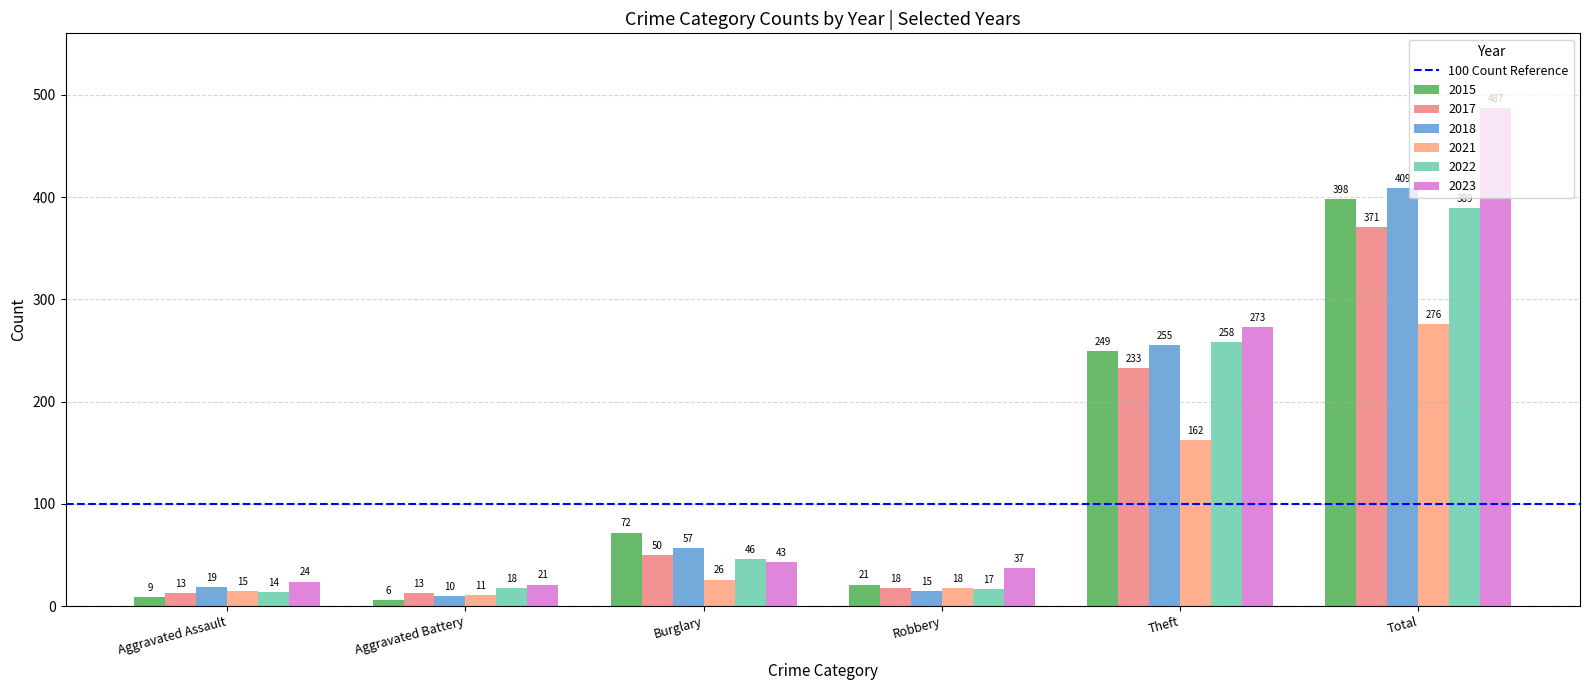

Reading left to right, what are all the values shown in this chart?

2015: Aggravated Assault=9	Aggravated Battery=6	Burglary=72	Robbery=21	Theft=249	Total=398
2017: Aggravated Assault=13	Aggravated Battery=13	Burglary=50	Robbery=18	Theft=233	Total=371
2018: Aggravated Assault=19	Aggravated Battery=10	Burglary=57	Robbery=15	Theft=255	Total=409
2021: Aggravated Assault=15	Aggravated Battery=11	Burglary=26	Robbery=18	Theft=162	Total=276
2022: Aggravated Assault=14	Aggravated Battery=18	Burglary=46	Robbery=17	Theft=258	Total=389
2023: Aggravated Assault=24	Aggravated Battery=21	Burglary=43	Robbery=37	Theft=273	Total=487